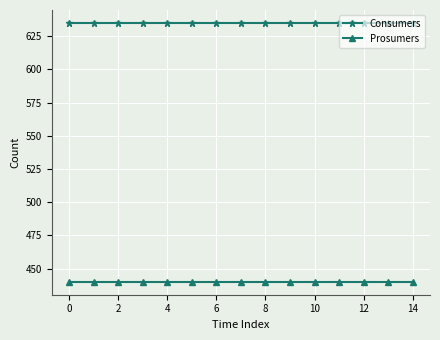

Rank the series by their average value, from highest to lowest.

Consumers, Prosumers